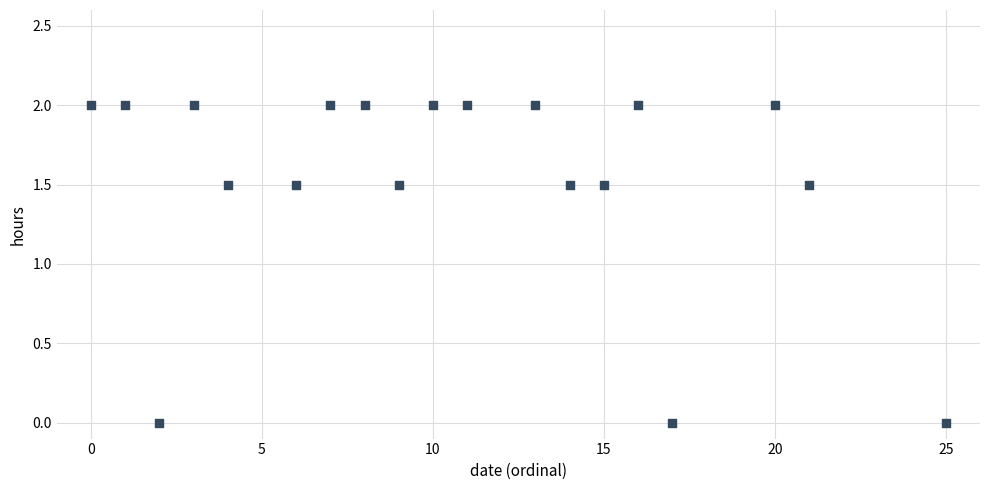

What is the range of Y values (max minus min)?

2.0